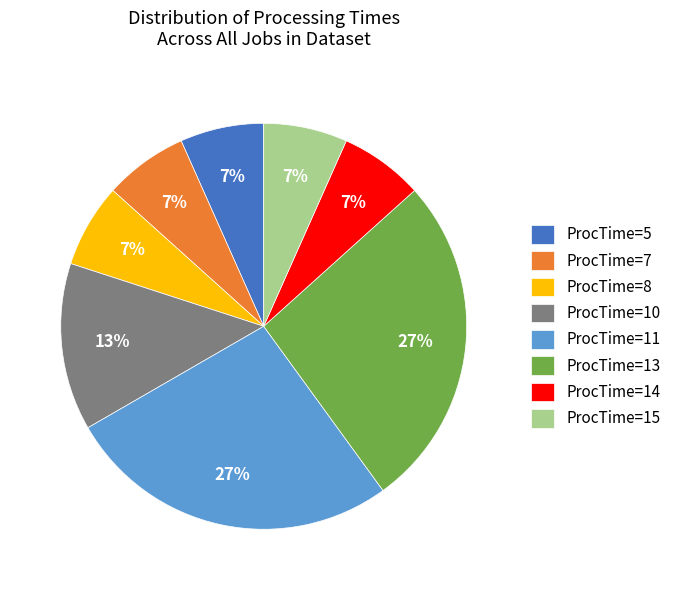

How many segments does this pie chart have?

8